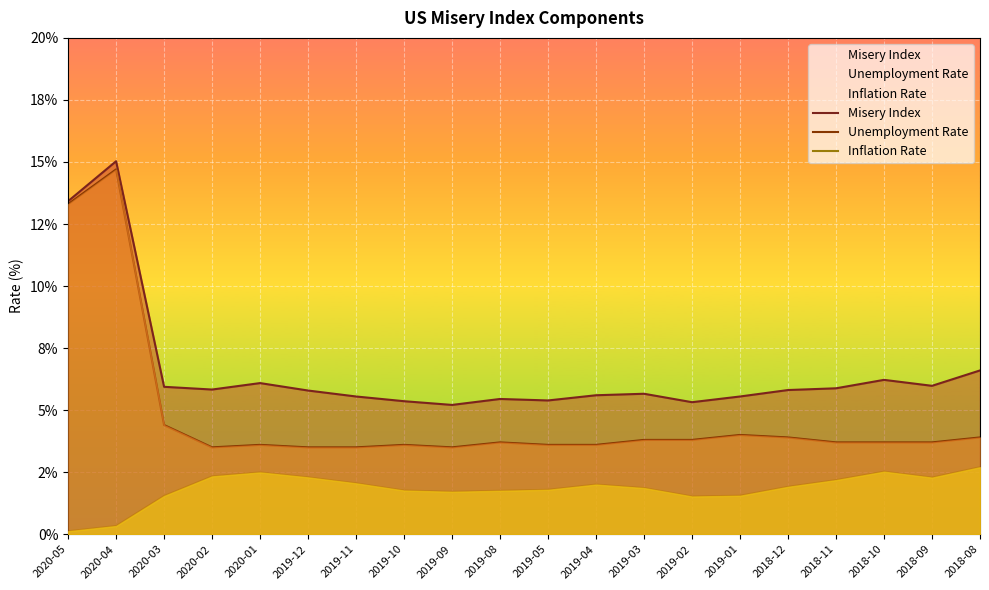

True or false: Misery Index and Unemployment Rate intersect in this chart.

False